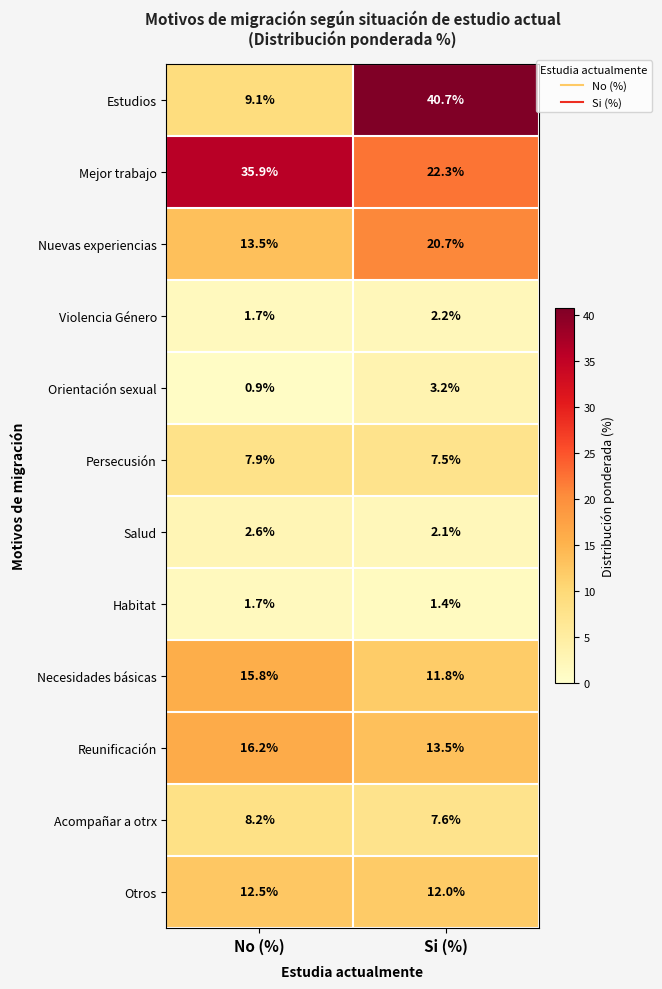

Reading left to right, what are all the values shown in this chart?

Estudios: No (%)=9.1	Si (%)=40.7
Mejor trabajo: No (%)=35.9	Si (%)=22.3
Nuevas experiencias: No (%)=13.5	Si (%)=20.7
Violencia Género: No (%)=1.7	Si (%)=2.2
Orientación sexual: No (%)=0.9	Si (%)=3.2
Persecusión: No (%)=7.9	Si (%)=7.5
Salud: No (%)=2.6	Si (%)=2.1
Habitat: No (%)=1.7	Si (%)=1.4
Necesidades básicas: No (%)=15.8	Si (%)=11.8
Reunificación: No (%)=16.2	Si (%)=13.5
Acompañar a otrx: No (%)=8.2	Si (%)=7.6
Otros: No (%)=12.5	Si (%)=12.0